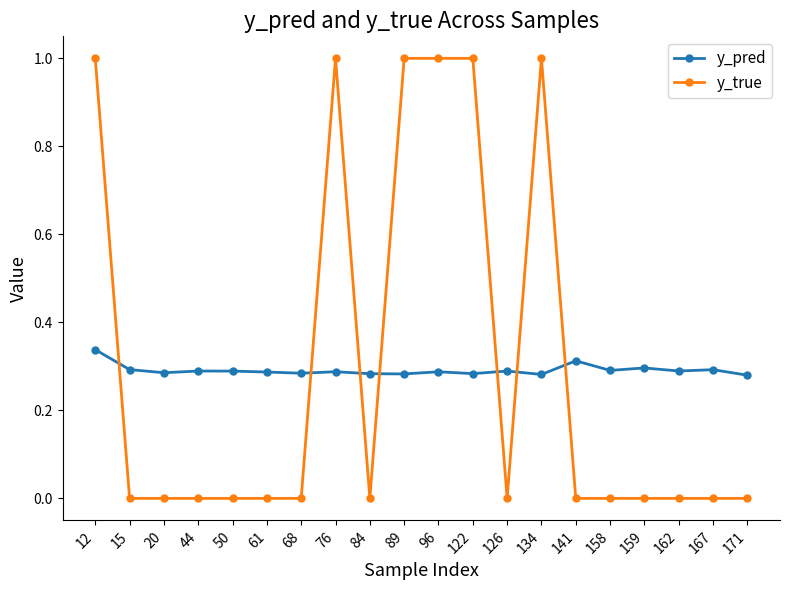

True or false: y_pred and y_true cross at least once.

True